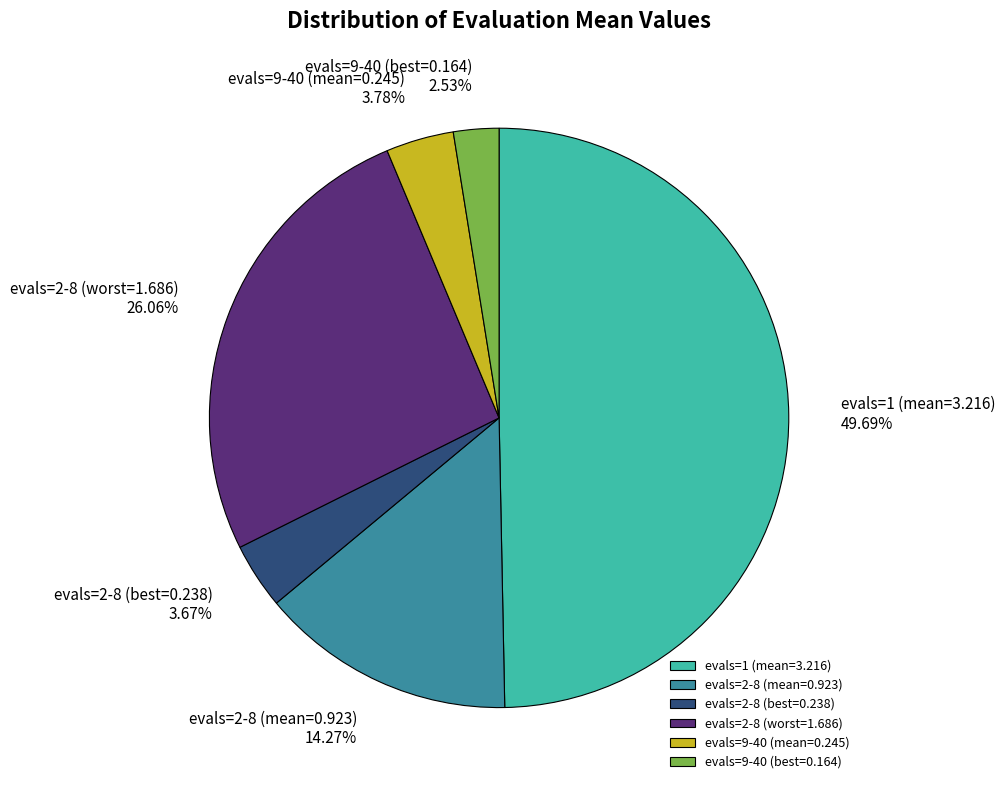

Which category has the biggest portion of the pie?

evals=1 (mean=3.216)